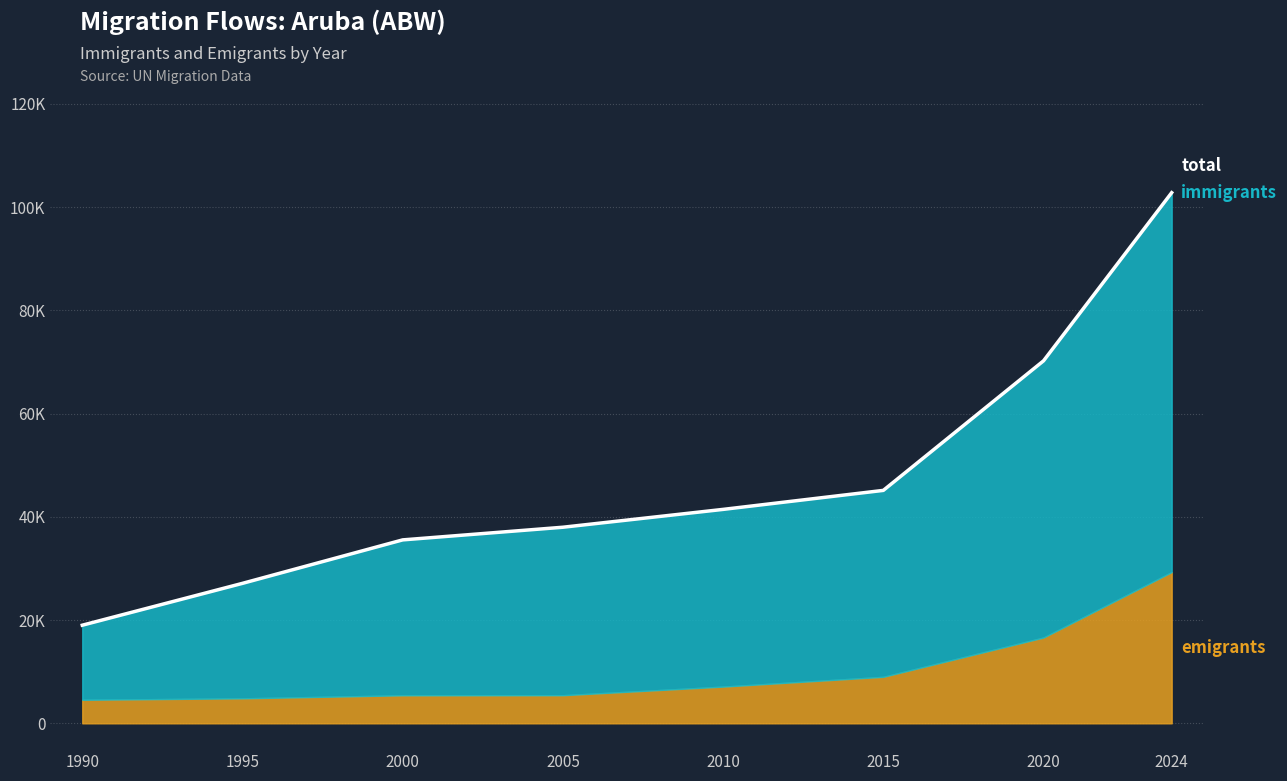

Rank the categories by value from lowest to highest.

1990, 1995, 2000, 2005, 2010, 2015, 2020, 2024